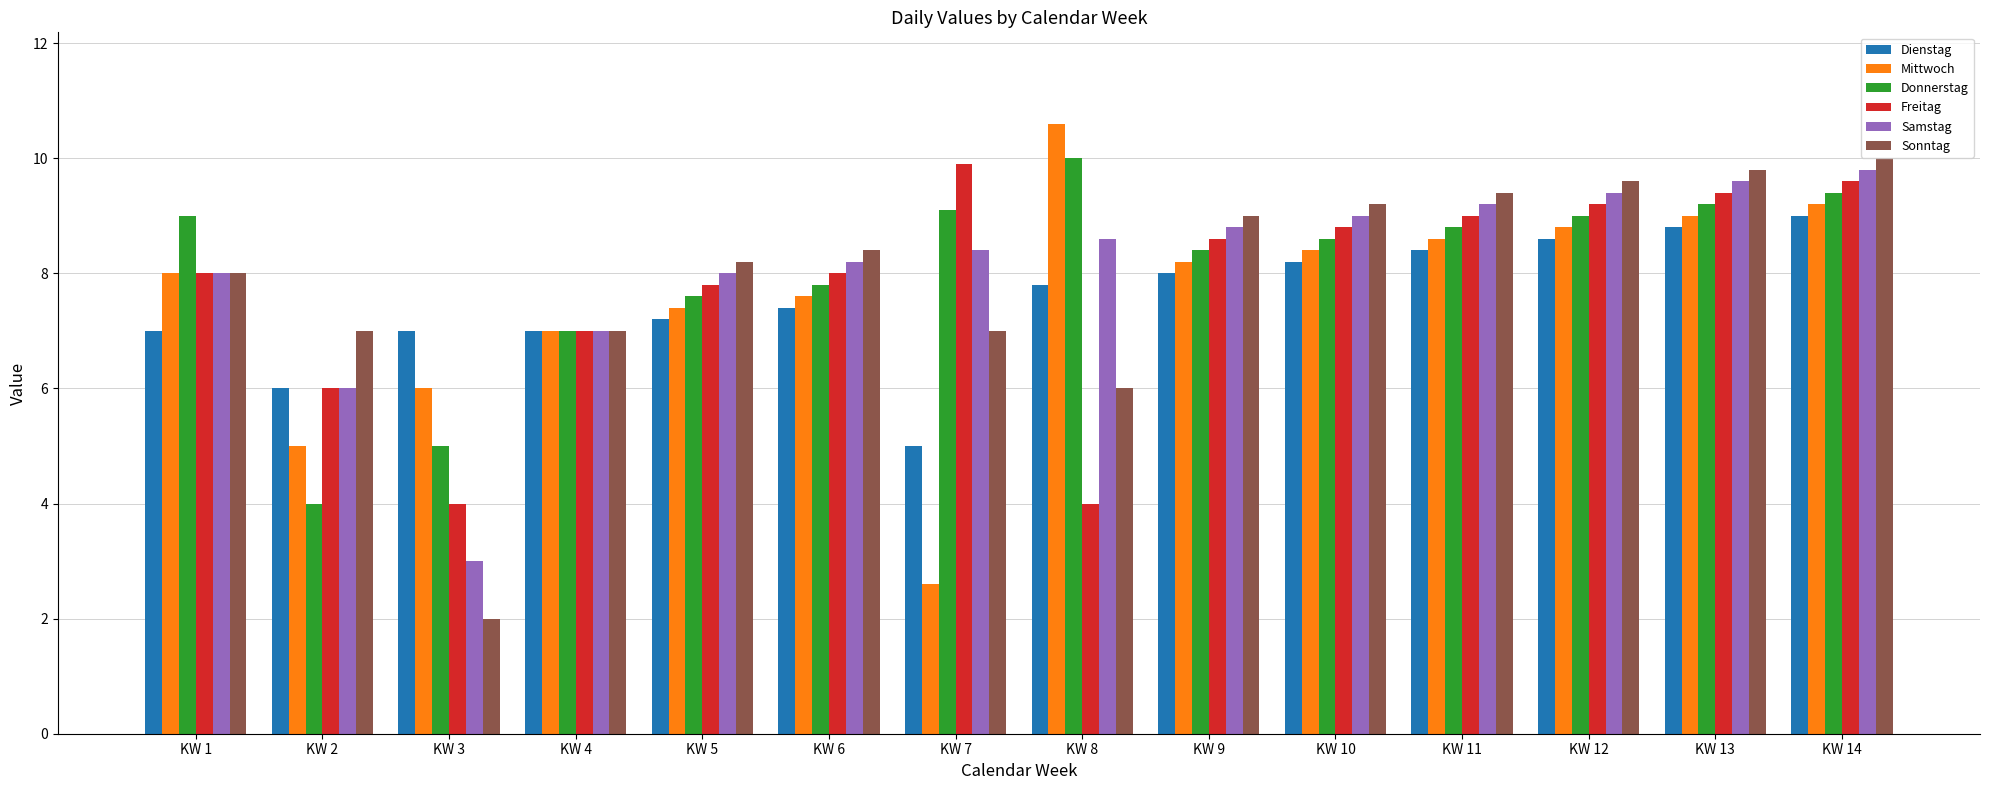

Reading left to right, what are all the values shown in this chart?

Dienstag: KW 1=7.0	KW 2=6.0	KW 3=7.0	KW 4=7.0	KW 5=7.2	KW 6=7.4	KW 7=5.0	KW 8=7.8	KW 9=8.0	KW 10=8.2	KW 11=8.4	KW 12=8.6	KW 13=8.8	KW 14=9.0
Mittwoch: KW 1=8.0	KW 2=5.0	KW 3=6.0	KW 4=7.0	KW 5=7.4	KW 6=7.6	KW 7=2.6	KW 8=10.6	KW 9=8.2	KW 10=8.4	KW 11=8.6	KW 12=8.8	KW 13=9.0	KW 14=9.2
Donnerstag: KW 1=9.0	KW 2=4.0	KW 3=5.0	KW 4=7.0	KW 5=7.6	KW 6=7.8	KW 7=9.1	KW 8=10.0	KW 9=8.4	KW 10=8.6	KW 11=8.8	KW 12=9.0	KW 13=9.2	KW 14=9.4
Freitag: KW 1=8.0	KW 2=6.0	KW 3=4.0	KW 4=7.0	KW 5=7.8	KW 6=8.0	KW 7=9.9	KW 8=4.0	KW 9=8.6	KW 10=8.8	KW 11=9.0	KW 12=9.2	KW 13=9.4	KW 14=9.6
Samstag: KW 1=8.0	KW 2=6.0	KW 3=3.0	KW 4=7.0	KW 5=8.0	KW 6=8.2	KW 7=8.4	KW 8=8.6	KW 9=8.8	KW 10=9.0	KW 11=9.2	KW 12=9.4	KW 13=9.6	KW 14=9.8
Sonntag: KW 1=8.0	KW 2=7.0	KW 3=2.0	KW 4=7.0	KW 5=8.2	KW 6=8.4	KW 7=7.0	KW 8=6.0	KW 9=9.0	KW 10=9.2	KW 11=9.4	KW 12=9.6	KW 13=9.8	KW 14=10.0